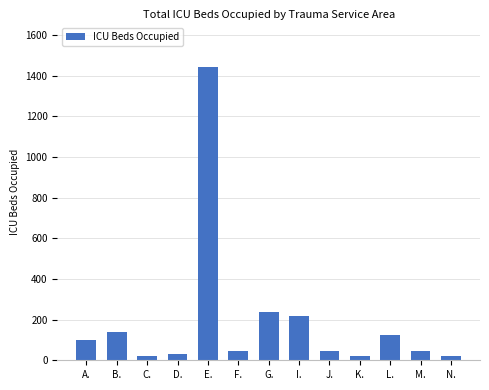

The chart shows a value of 32 at D.. True or false?

True